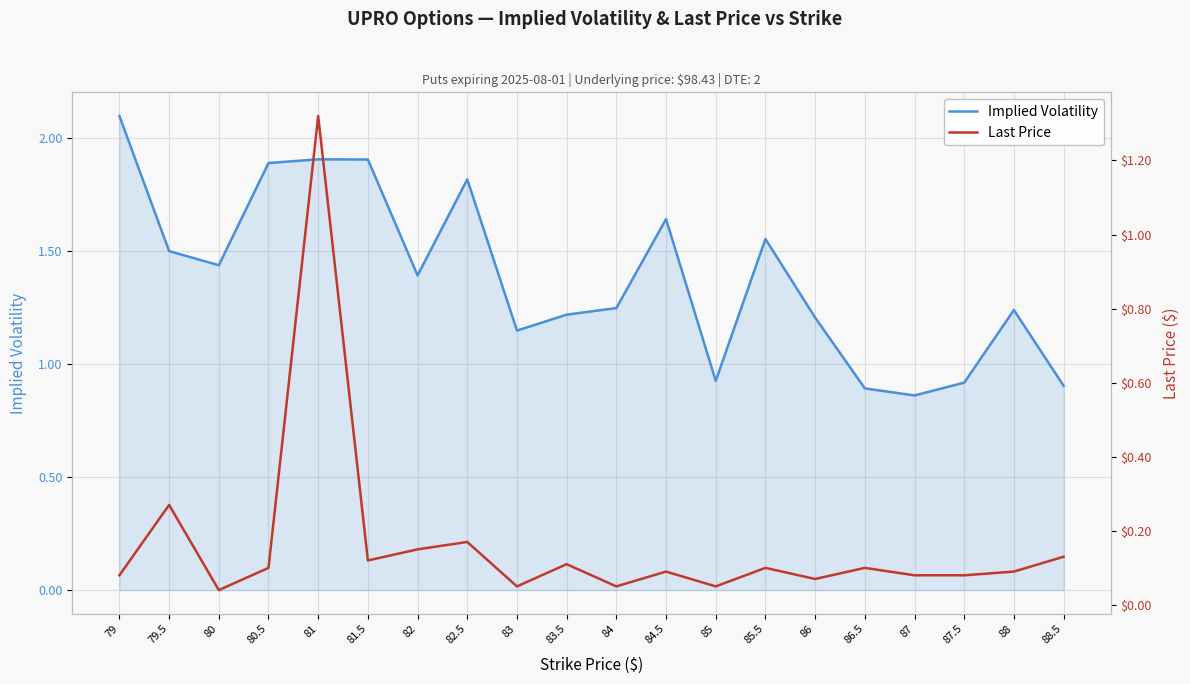

What are all the series names shown in the legend?

Implied Volatility, Last Price